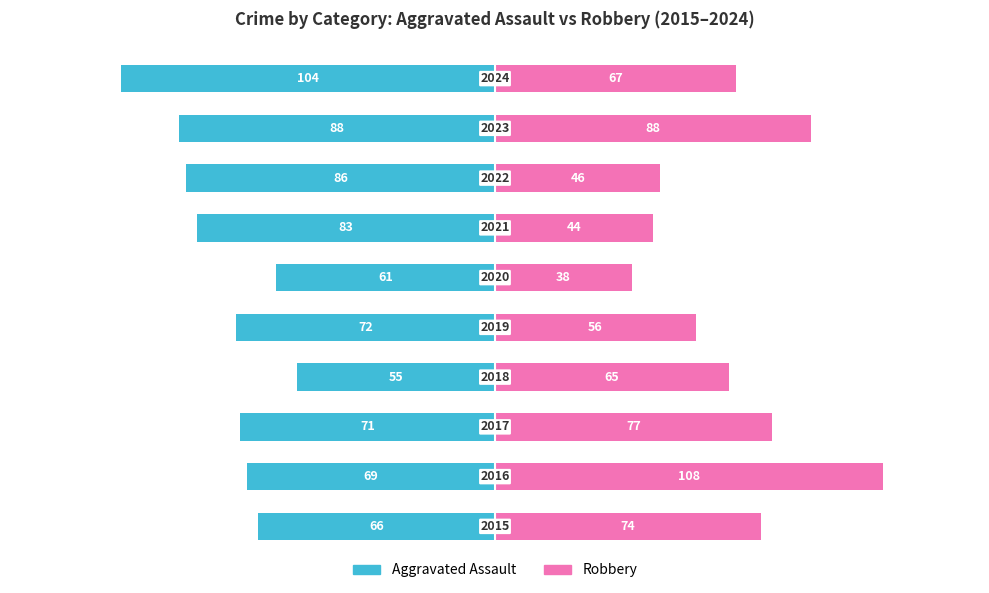

The value of Robbery at 7 is 46. True or false?

True